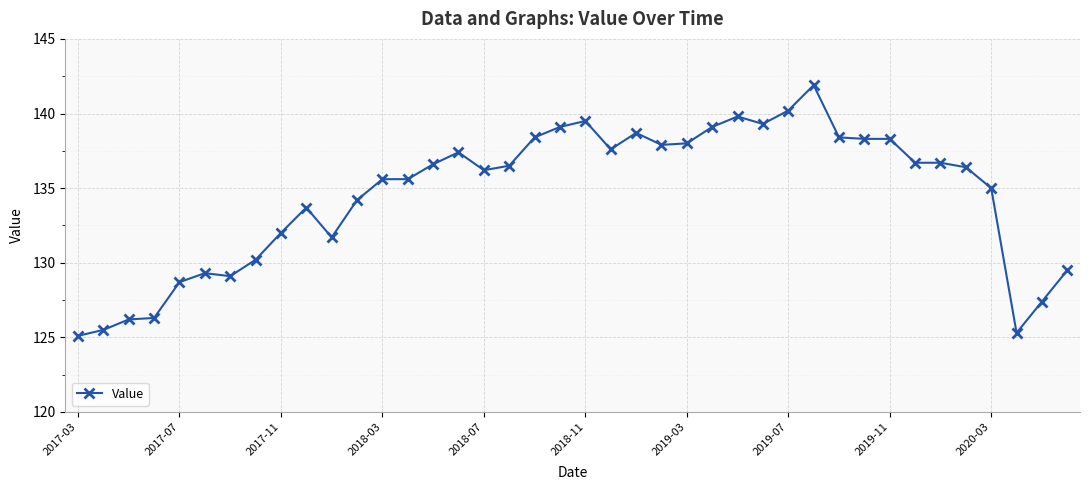

What is the smallest value displayed?

125.1